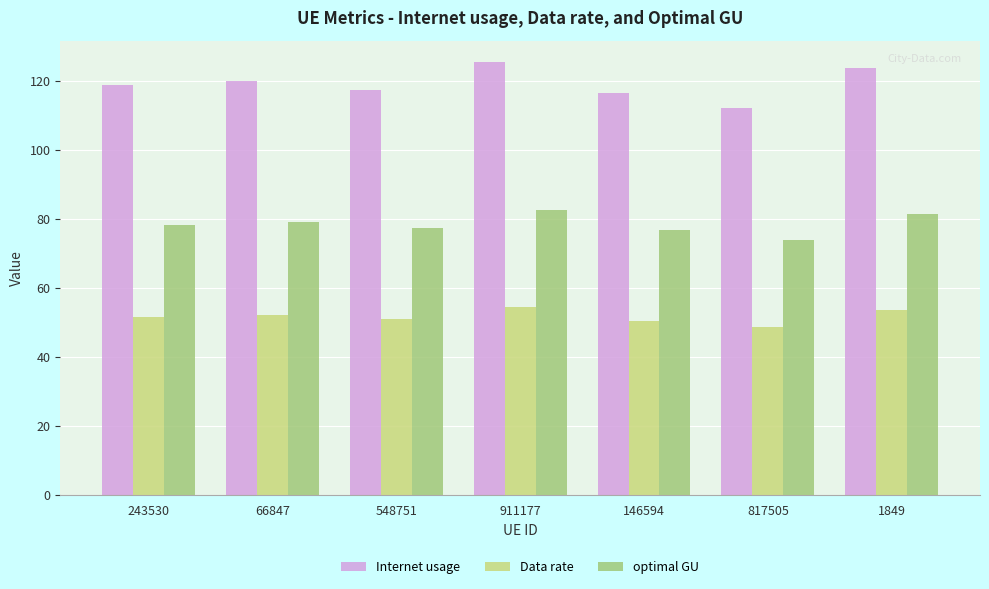

What is the label of the 4th bar from the left?

911177